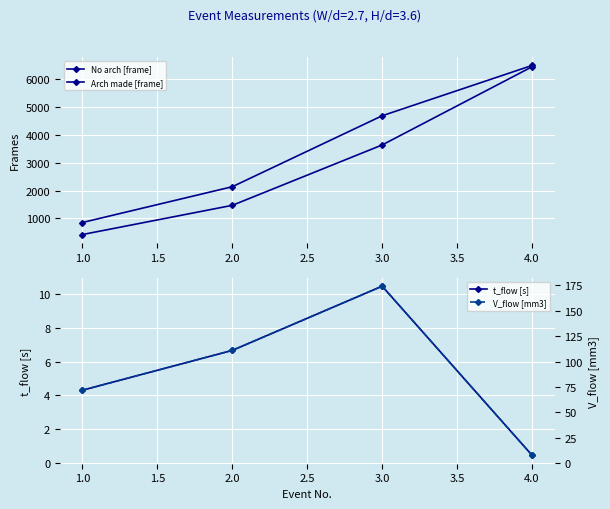

Reading right to left, transcribe all the data shown in this chart.

No arch [frame]: 6428.0	3630.0	1469.0	424.0
Arch made [frame]: 6475.0	4675.0	2135.0	855.0
t_flow [s]: 0.5	10.4	6.7	4.3
V_flow [mm3]: 7.8	174.2	111.0	71.8